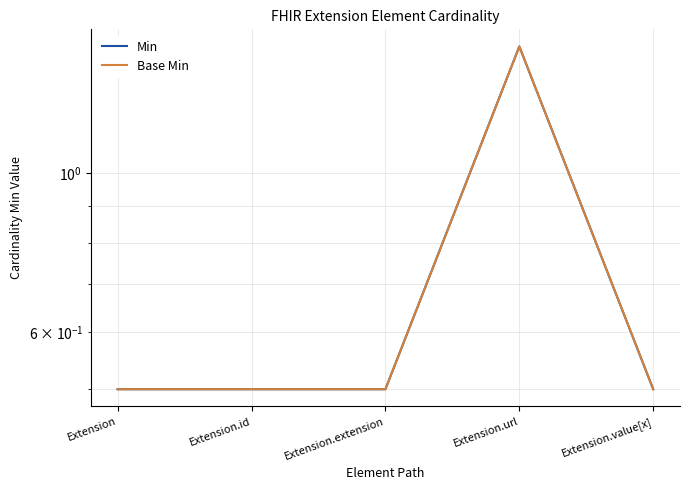

What is the approximate value of Base Min at Extension.value[x]?

0.5